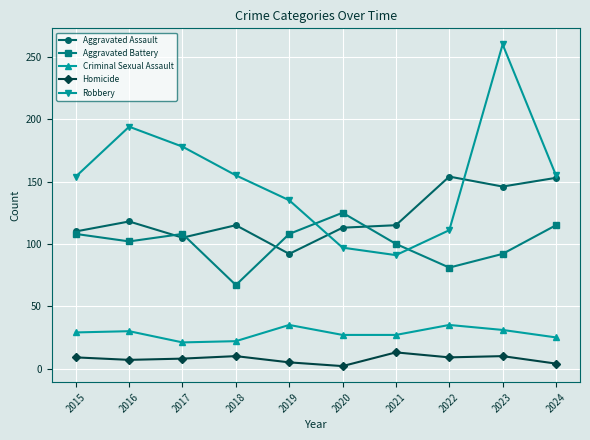

Is it true that Robbery equals 111 at 2022?

True